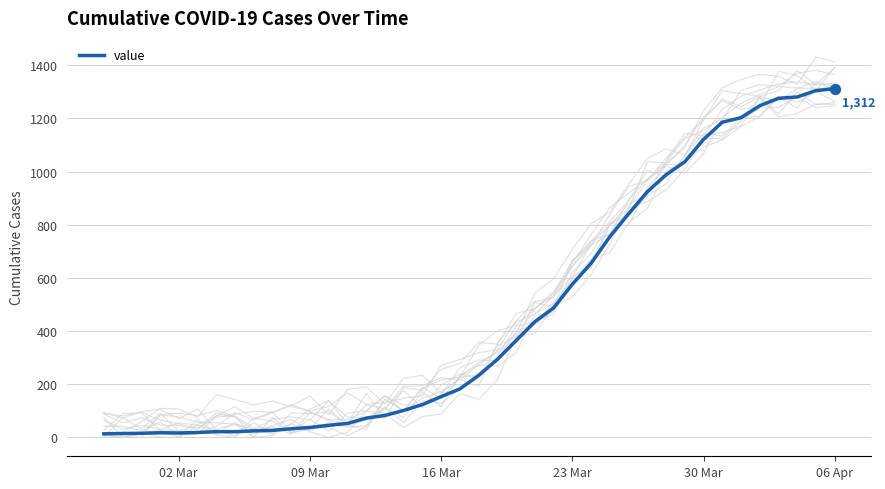

What is the maximum value for value?

1312